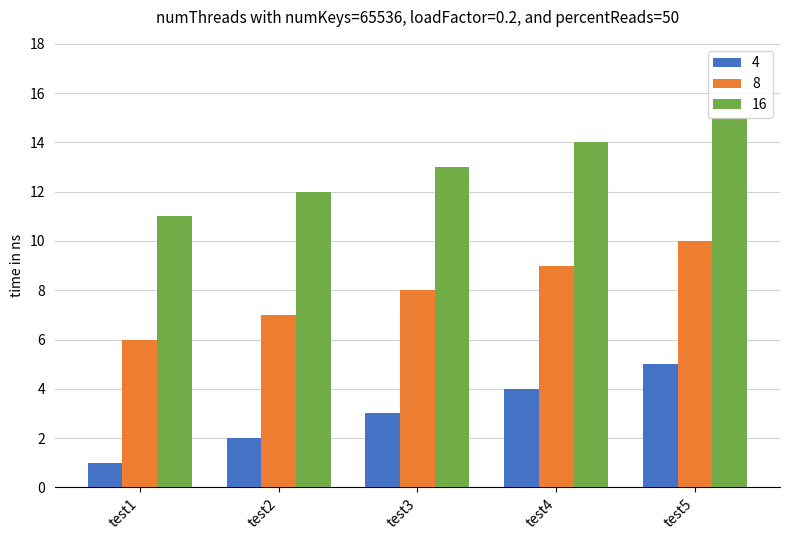

Are the bars horizontal?

No